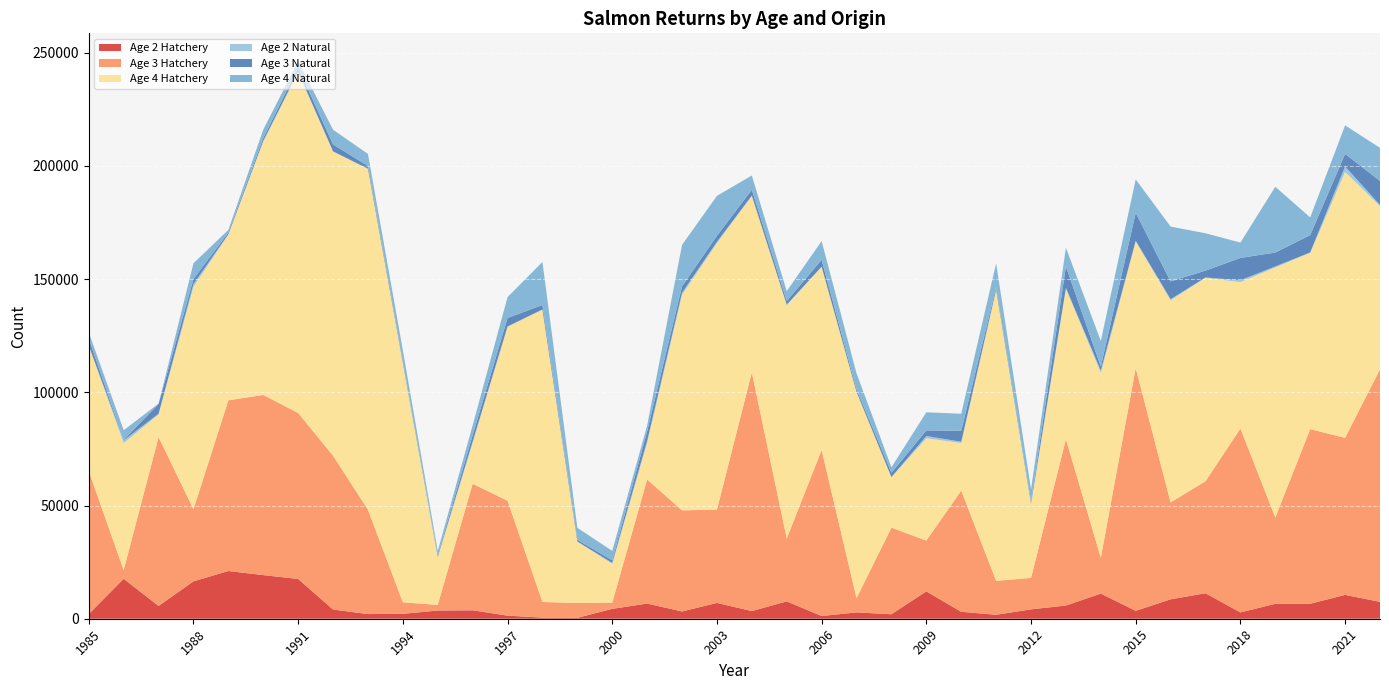

Reading left to right, what are all the values shown in this chart?

Age 2 Hatchery: 1985=2044.0	1986=17635.3	1987=5641.1	1988=16513.2	1989=21077.4	1990=19278.0	1991=17563.4	1992=4052.7	1993=2062.7	1994=2157.4	1995=3631.0	1996=3724.0	1997=1363.0	1998=504.7	1999=403.0	2000=4355.0	2001=6701.8	2002=3206.0	2003=6982.0	2004=3386.0	2005=7658.7	2006=1203.4	2007=2801.0	2008=1976.5	2009=12086.9	2010=3057.7	2011=1750.5	2012=4141.7	2013=5830.8	2014=11109.8	2015=3484.4	2016=8579.4	2017=11250.2	2018=2787.3	2019=6593.1	2020=6612.5	2021=10541.0	2022=7457.0
Age 3 Hatchery: 1985=63202.9	1986=3815.9	1987=74595.3	1988=31887.9	1989=75411.8	1990=79575.9	1991=73337.3	1992=67959.6	1993=46110.7	1994=5101.9	1995=2495.6	1996=55902.9	1997=50752.7	1998=6896.5	1999=6547.0	2000=2767.2	2001=54801.0	2002=44675.7	2003=41236.7	2004=105467.8	2005=27762.0	2006=73341.9	2007=6265.0	2008=38266.7	2009=22428.1	2010=53552.6	2011=15000.0	2012=13884.9	2013=73484.8	2014=15834.7	2015=107229.5	2016=42805.0	2017=49498.4	2018=81245.0	2019=38140.3	2020=77156.8	2021=69365.9	2022=102755.0
Age 4 Hatchery: 1985=55373.8	1986=56141.6	1987=10016.5	1988=98290.9	1989=73273.2	1990=111886.8	1991=150461.1	1992=134373.2	1993=150559.8	1994=105558.2	1995=20804.5	1996=18119.2	1997=76889.1	1998=129114.5	1999=27161.1	2000=17122.4	2001=16193.0	2002=95212.6	2003=117708.6	2004=77916.0	2005=103088.1	2006=80939.0	2007=91022.9	2008=22239.2	2009=45202.4	2010=21028.5	2011=128360.1	2012=32488.3	2013=66536.2	2014=81680.9	2015=55889.8	2016=89291.5	2017=89869.7	2018=64644.0	2019=110463.2	2020=77848.7	2021=117496.3	2022=72057.0
Age 2 Natural: 1985=63.5	1986=1206.2	1987=306.2	1988=1203.9	1989=87.0	1990=355.3	1991=283.3	1992=110.1	1993=63.7	1994=209.2	1995=624.1	1996=563.3	1997=126.5	1998=119.8	1999=17.4	2000=441.5	2001=915.0	2002=905.1	2003=613.9	2004=150.0	2005=282.4	2006=62.8	2007=182.0	2008=103.2	2009=1009.5	2010=545.0	2011=288.0	2012=614.1	2013=313.3	2014=990.8	2015=415.6	2016=484.8	2017=140.5	2018=851.5	2019=439.2	2020=215.5	2021=2375.0	2022=533.0
Age 3 Natural: 1985=2976.0	1986=221.1	1987=4308.4	1988=2166.3	1989=750.5	1990=1191.7	1991=1957.2	1992=3006.6	1993=1223.2	1994=788.9	1995=583.6	1996=2746.7	1997=3713.7	1998=1967.7	1999=745.4	2000=1099.8	2001=4175.4	2002=2829.5	2003=2595.9	2004=2584.7	2005=1568.6	2006=2999.1	2007=1054.1	2008=1887.0	2009=2462.1	2010=4812.2	2011=1038.6	2012=728.8	2013=9482.7	2014=1750.5	2015=12299.9	2016=7854.9	2017=3029.6	2018=9860.4	2019=6138.3	2020=7641.2	2021=5547.6	2022=10598.0
Age 4 Natural: 1985=2827.8	1986=4267.5	1987=158.9	1988=6975.0	1989=1194.2	1990=3798.2	1991=2689.2	1992=6513.8	1993=5322.0	1994=4721.9	1995=1768.4	1996=4388.6	1997=9226.8	1998=19018.1	1999=5316.1	2000=4188.3	2001=2563.8	2002=18301.8	2003=17682.0	2004=6299.4	2005=4356.2	2006=8300.6	2007=7065.9	2008=2454.3	2009=8005.4	2010=7562.4	2011=10561.8	2012=5270.2	2013=8271.2	2014=11345.1	2015=14760.6	2016=24213.9	2017=16498.9	2018=6784.1	2019=29052.7	2020=7818.6	2021=12636.2	2022=14624.0